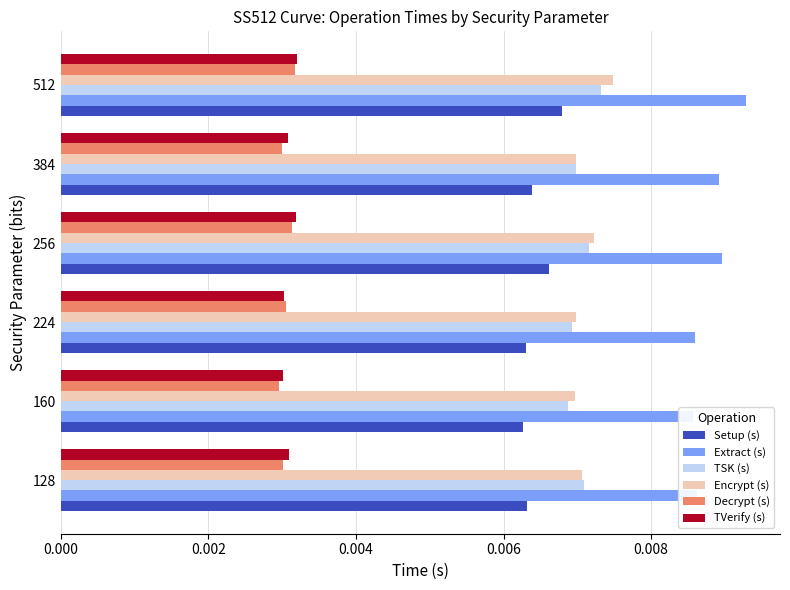

What are all the series names shown in the legend?

Setup (s), Extract (s), TSK (s), Encrypt (s), Decrypt (s), TVerify (s)